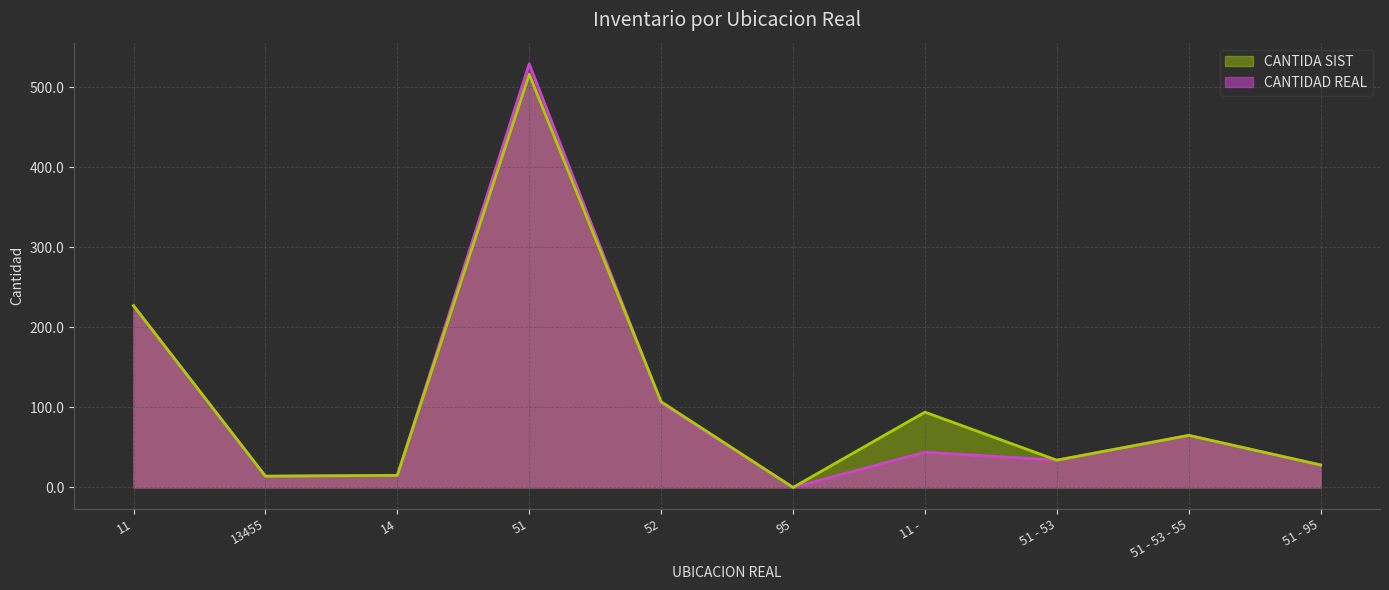

What is the value of the CANTIDAD REAL point at the 8th from the left?

34